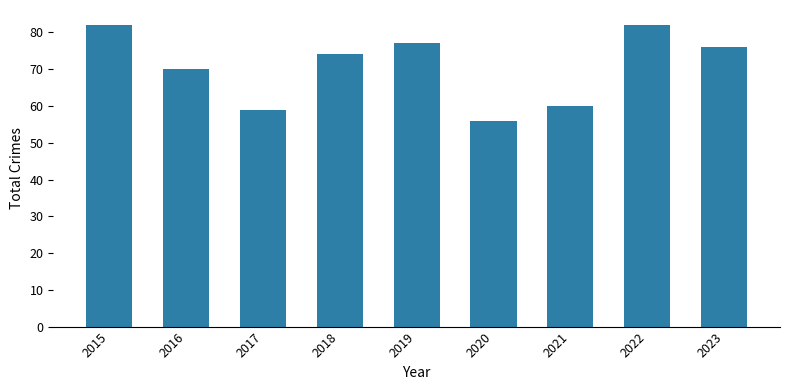

True or false: the data shows 43 at 2018.

False